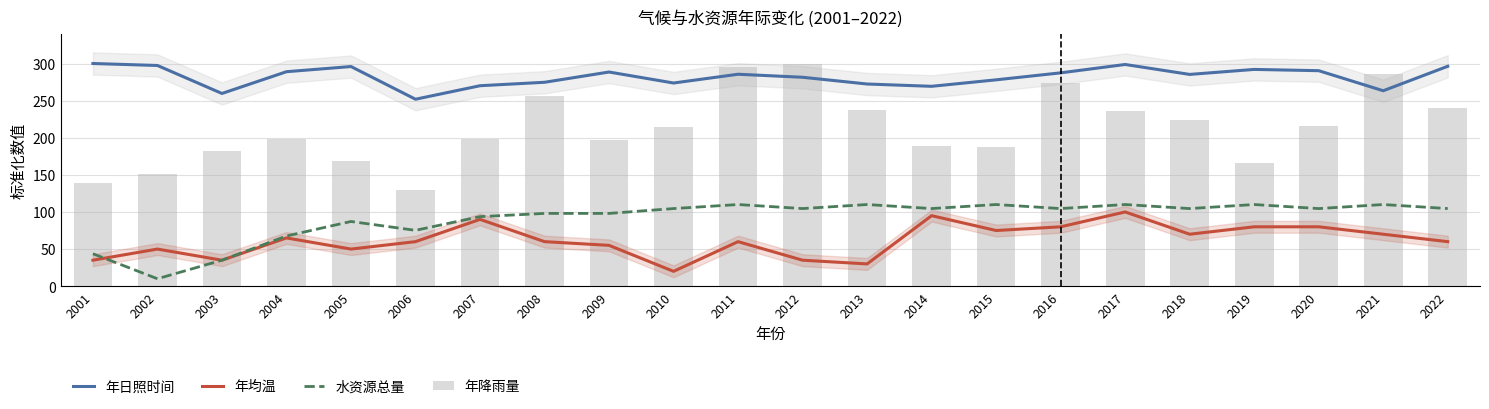

What is the value of the 水资源总量 bar at the 16th from the left?

104.6